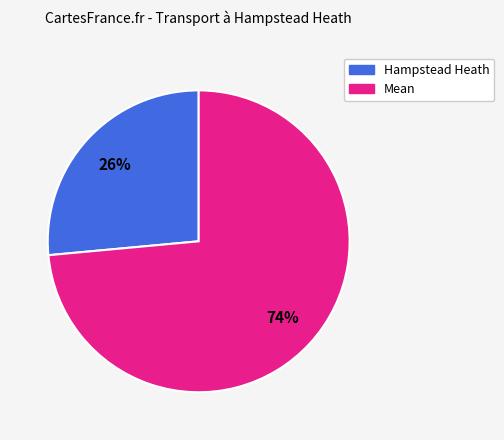

True or false: Hampstead Heath accounts for 1% of the total.

False